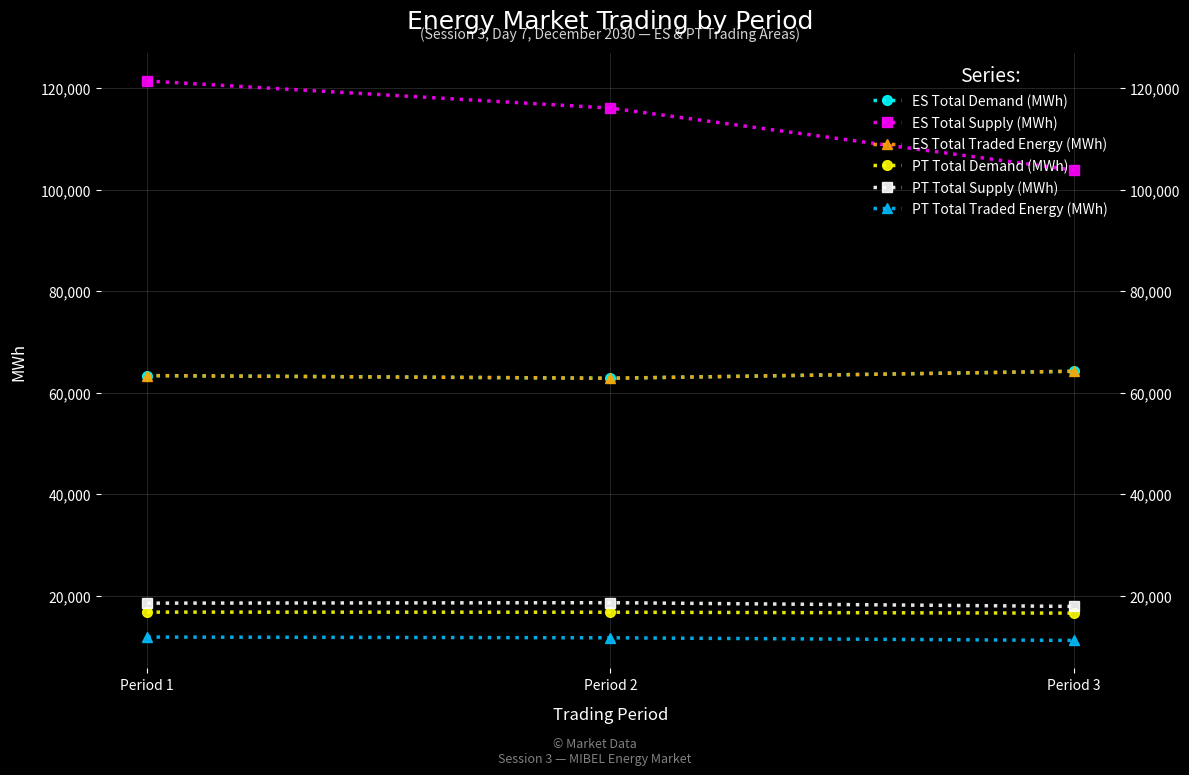

What is the difference between the second highest and minimum values in the ES Total Supply (MWh) series?

12224.7